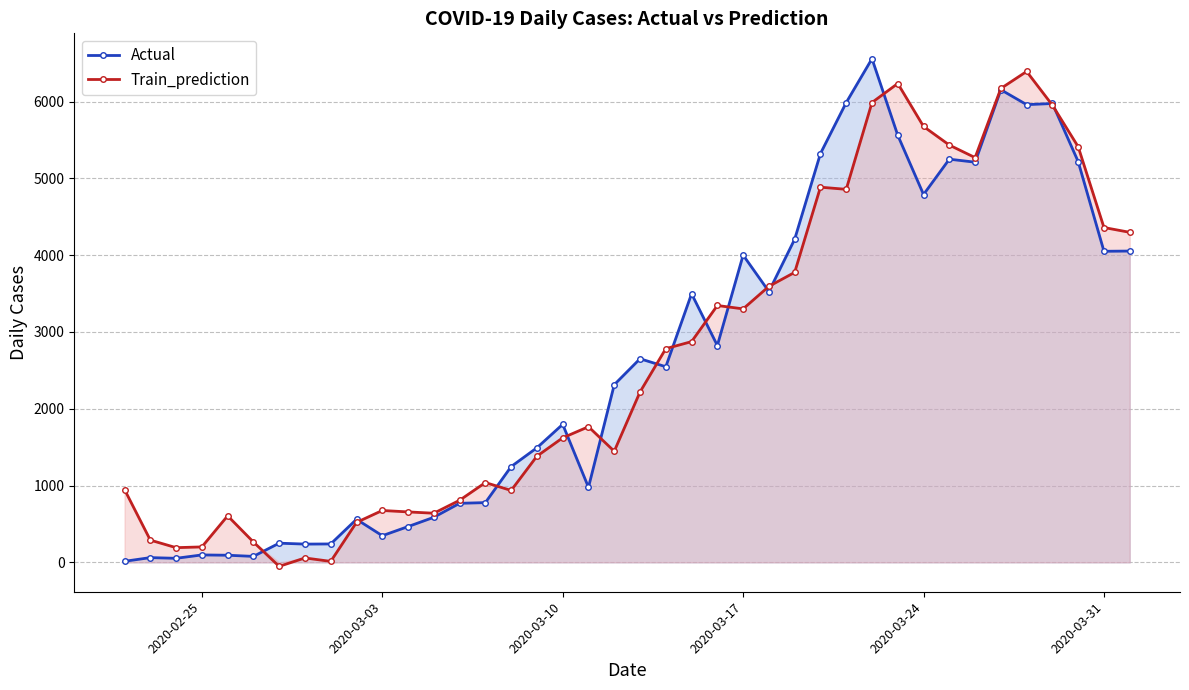

What is the spread (max minus min) of values at 2020-03-31?

309.4